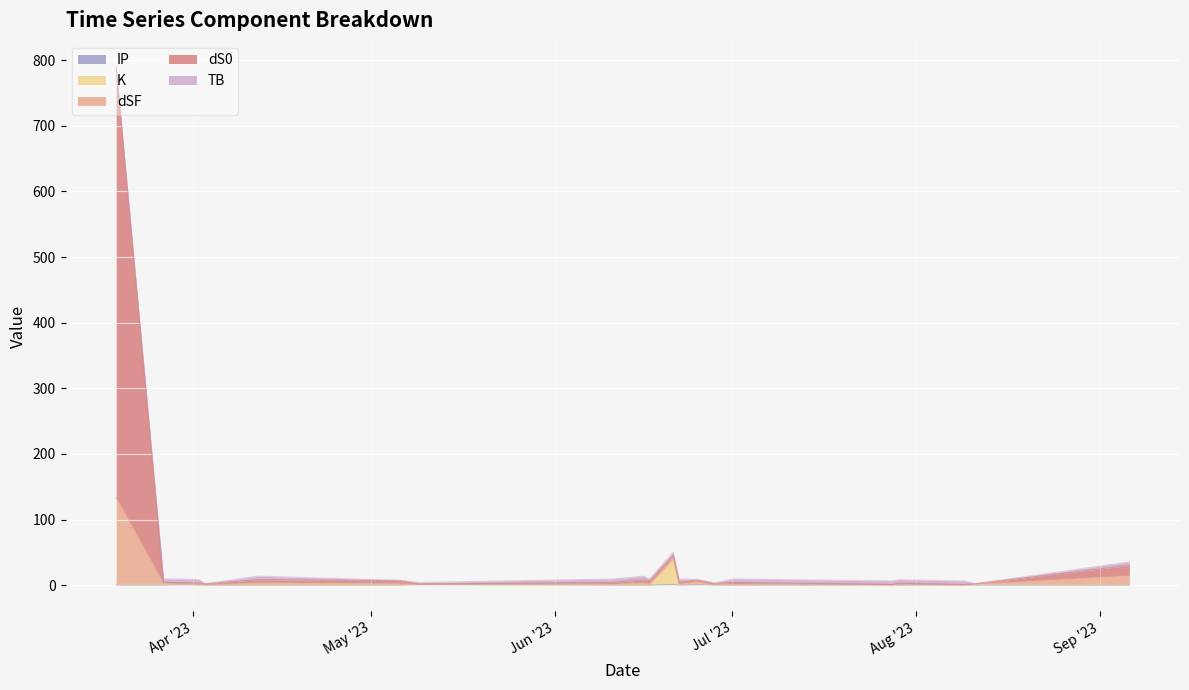

What is the value of the K point at the 16th from the left?

0.7